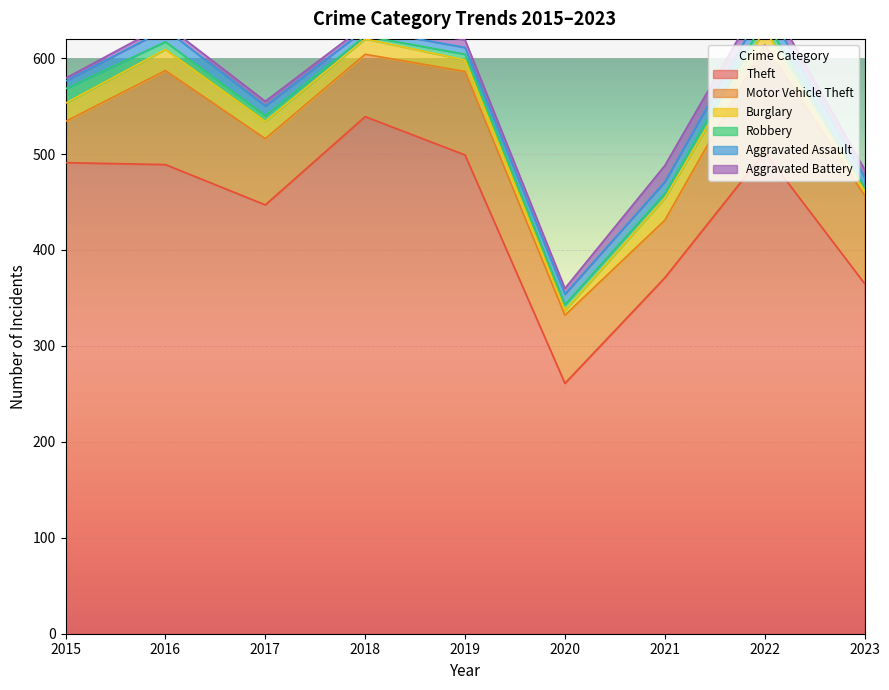

What is the average value of the Motor Vehicle Theft series?

77